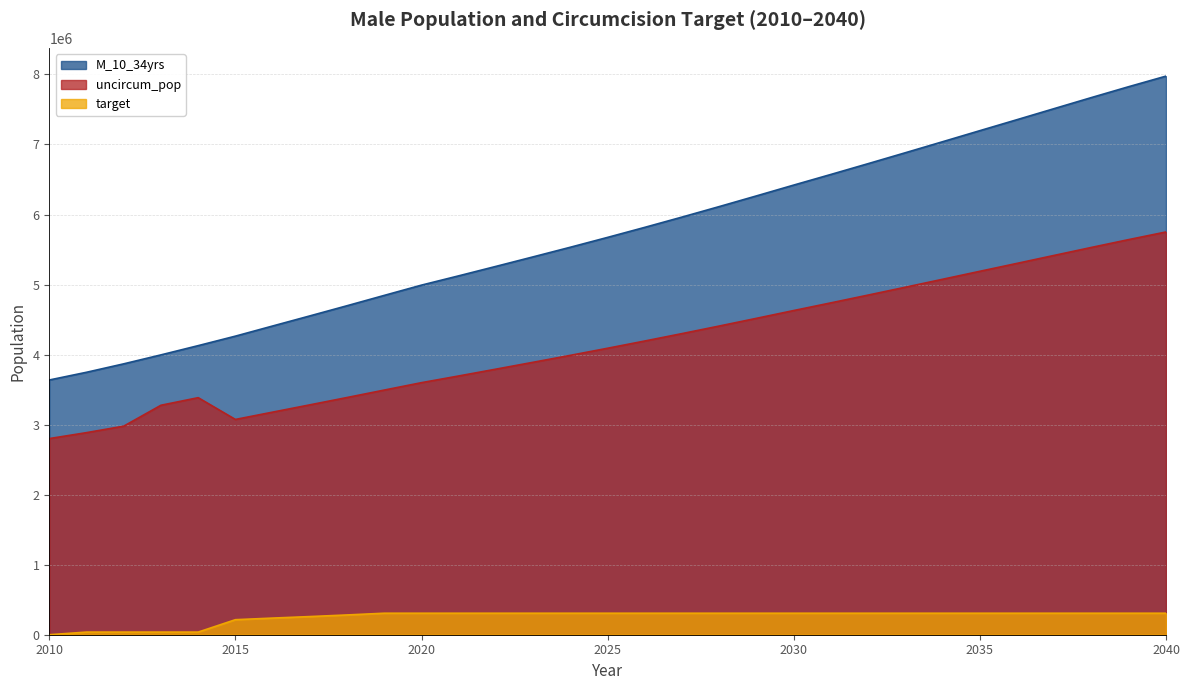

How many lines are shown in the chart?

3